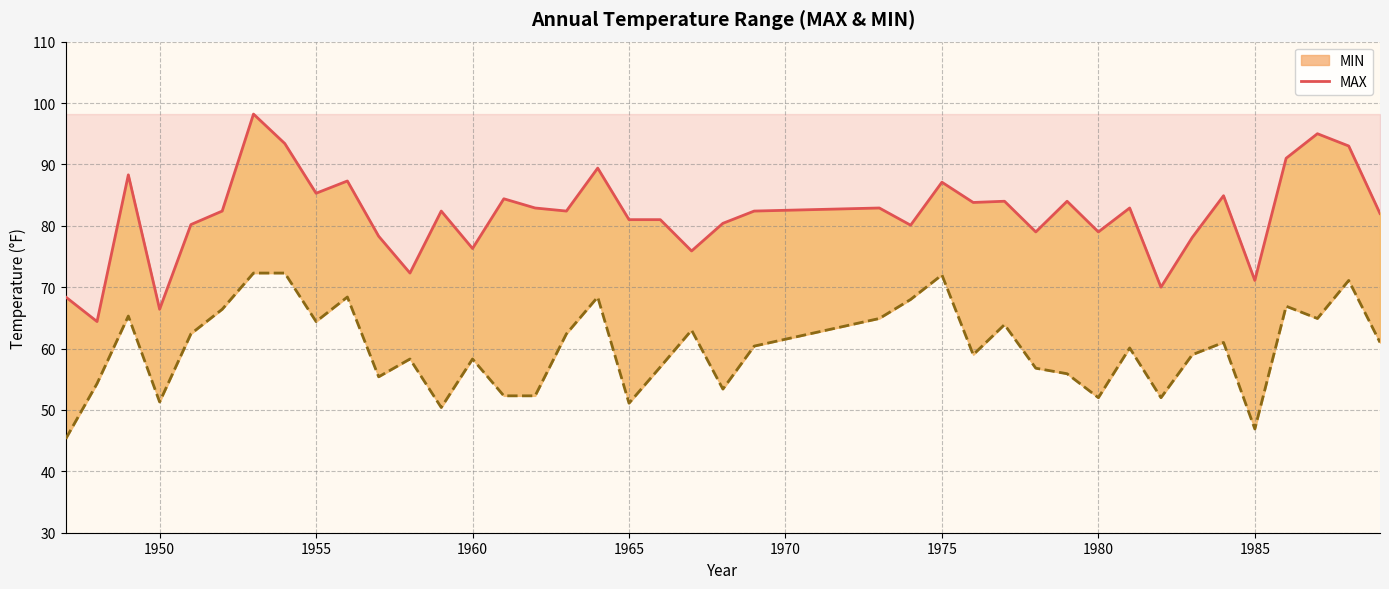

What are all the series names shown in the legend?

MAX, MIN